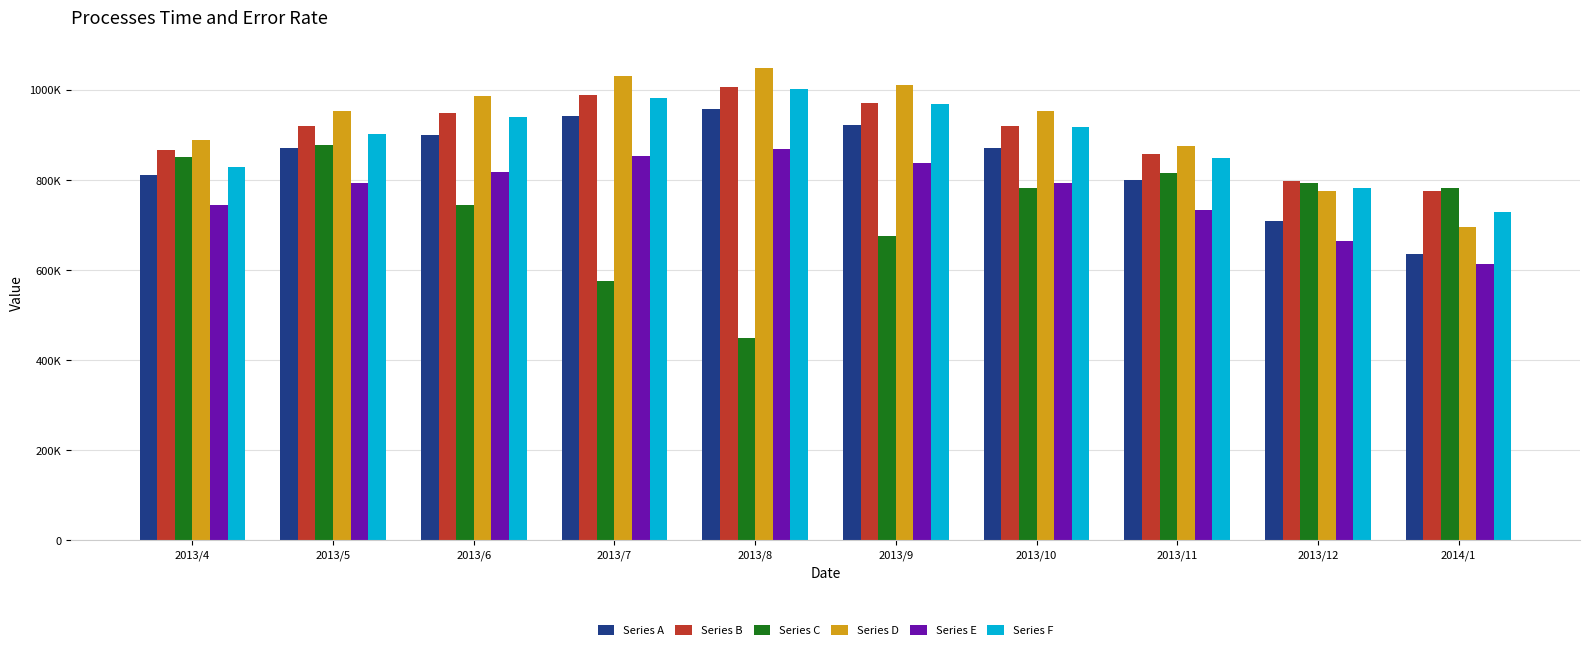

Rank the series by their maximum value, from highest to lowest.

Series D, Series B, Series F, Series A, Series C, Series E